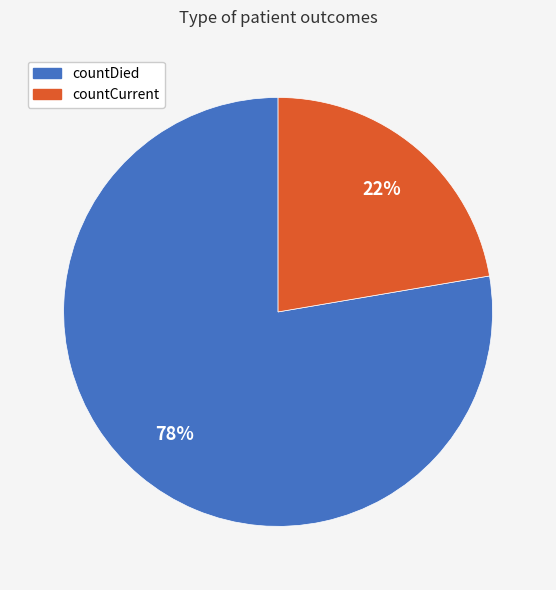

To the nearest percent, what is the combined percentage of countDied and countCurrent?

100%